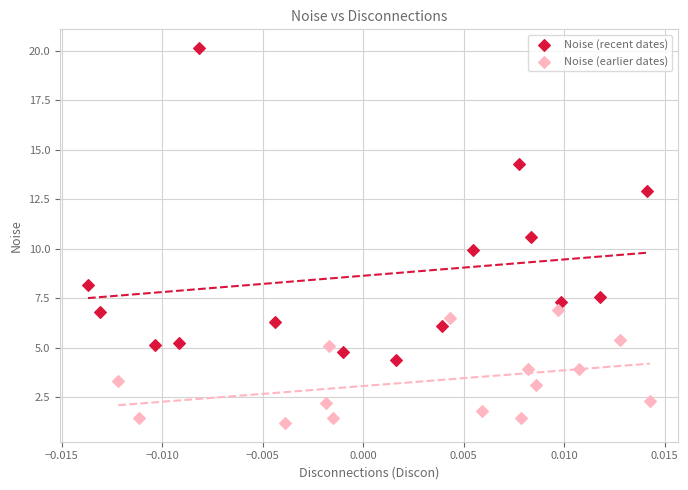

Which series contains the highest Y value?

Noise (recent dates)